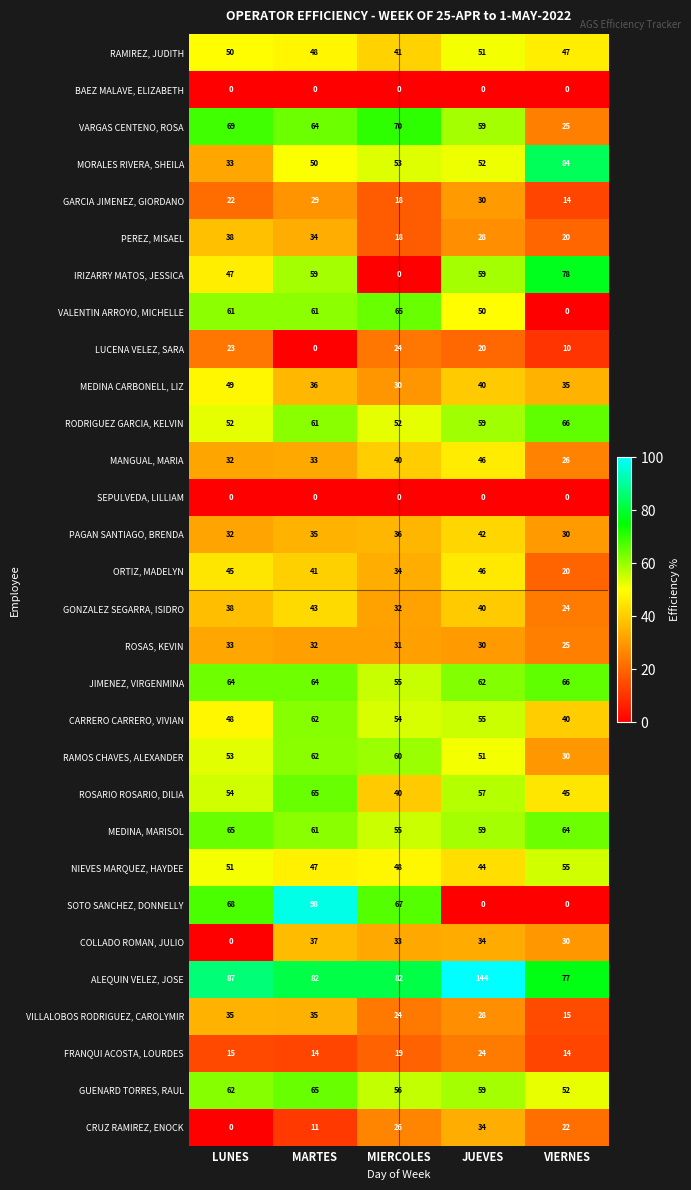

Which series has the largest total across all categories?

ALEQUIN VELEZ, JOSE